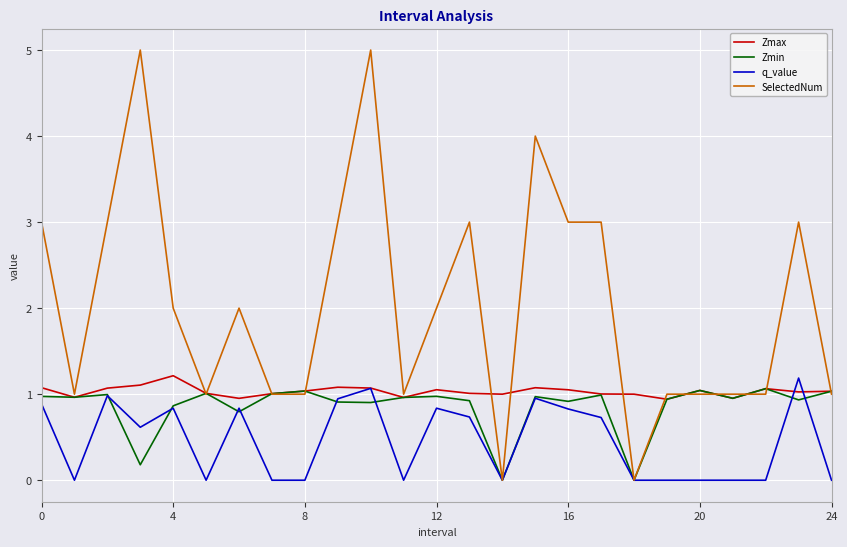

What is the highest value of the Zmin series?

1.1